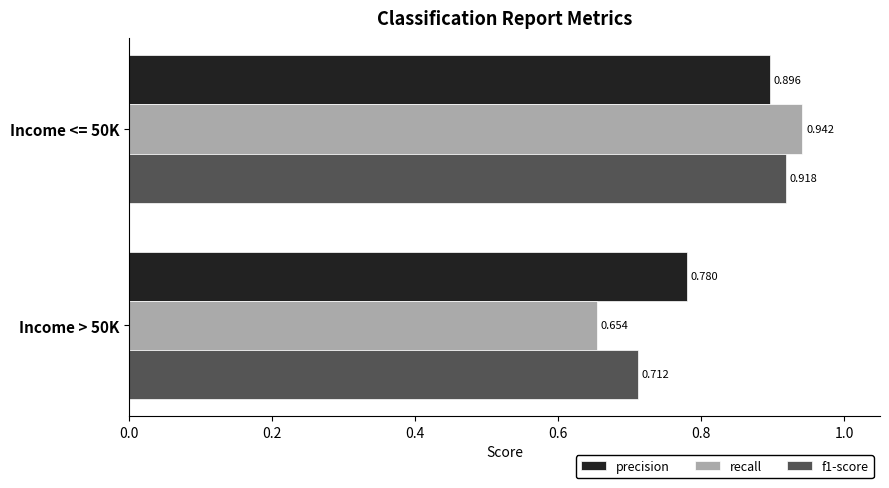

Between Income <= 50K and Income > 50K, which series saw the biggest shift?

recall